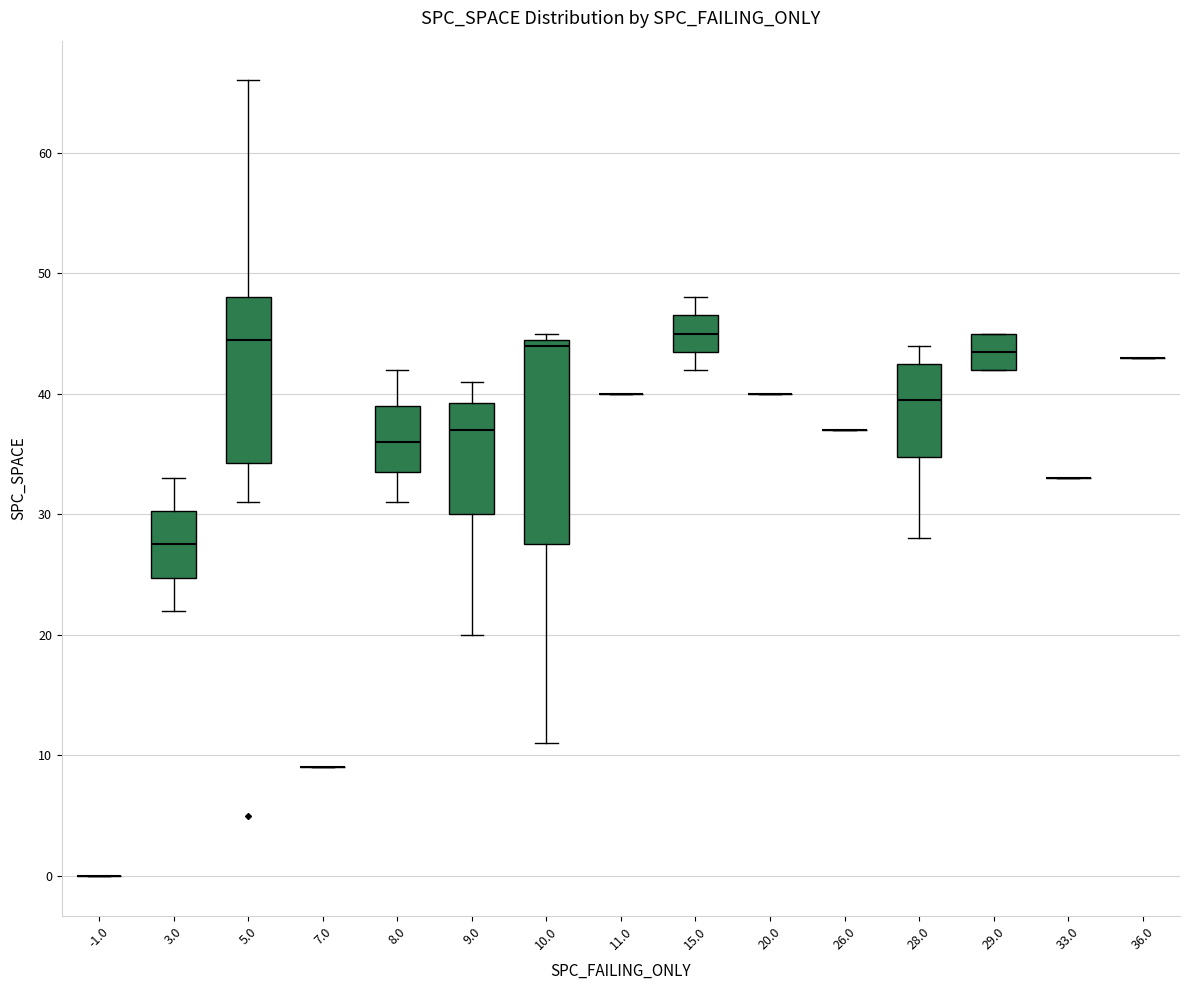

Reading left to right, read every box against the y-axis: the position of its median line, the range the box covers, and the ends of its whiskers. The values are not printed on the chart, so give them approximately, as read against the axis.

-1.0: box collapsed to a line at 0, whiskers 0 to 0
3.0: median 28, box 25 to 30, whiskers 22 to 33
5.0: median 45, box 34 to 48, whiskers 31 to 66
7.0: box collapsed to a line at 9, whiskers 9 to 9
8.0: median 36, box 34 to 39, whiskers 31 to 42
9.0: median 37, box 30 to 39, whiskers 20 to 41
10.0: median 44, box 28 to 45, whiskers 11 to 45 (just above the box's upper edge)
11.0: box collapsed to a line at 40, whiskers 40 to 40
15.0: median 45, box 44 to 47, whiskers 42 to 48
20.0: box collapsed to a line at 40, whiskers 40 to 40
26.0: box collapsed to a line at 37, whiskers 37 to 37
28.0: median 40, box 35 to 43, whiskers 28 to 44
29.0: median 44, box 42 to 45, whiskers 42 to 45
33.0: box collapsed to a line at 33, whiskers 33 to 33
36.0: box collapsed to a line at 43, whiskers 43 to 43